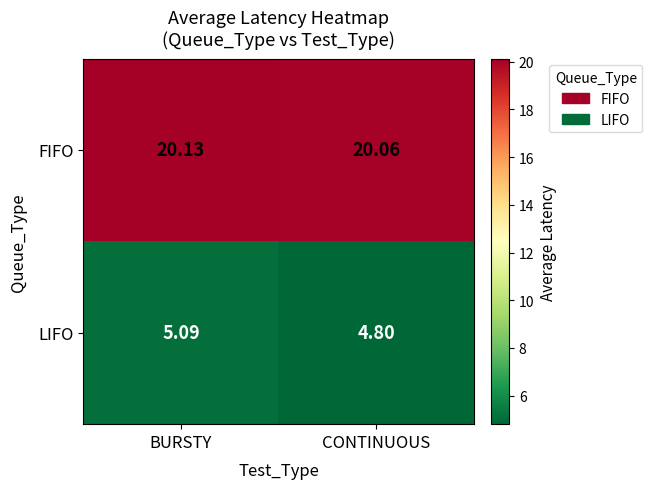

Rank the series by their maximum value, from lowest to highest.

LIFO, FIFO